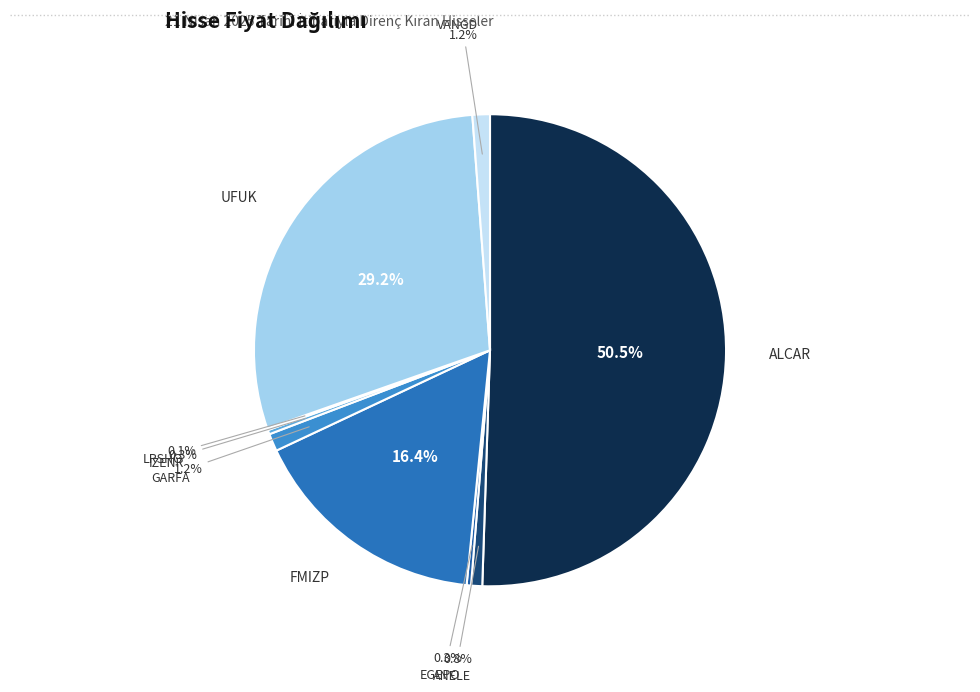

Rank the categories by value from lowest to highest.

LRSHO, IZENR, EGEPO, ANELE, VANGD, GARFA, FMIZP, UFUK, ALCAR